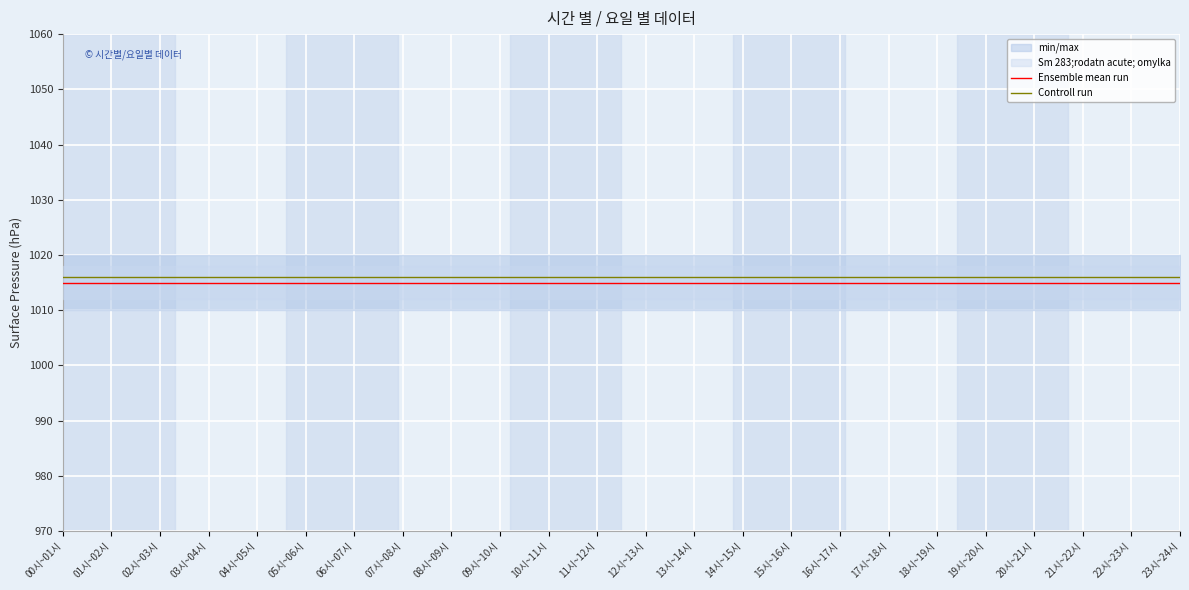

What is the minimum value for Ensemble mean run?

1015